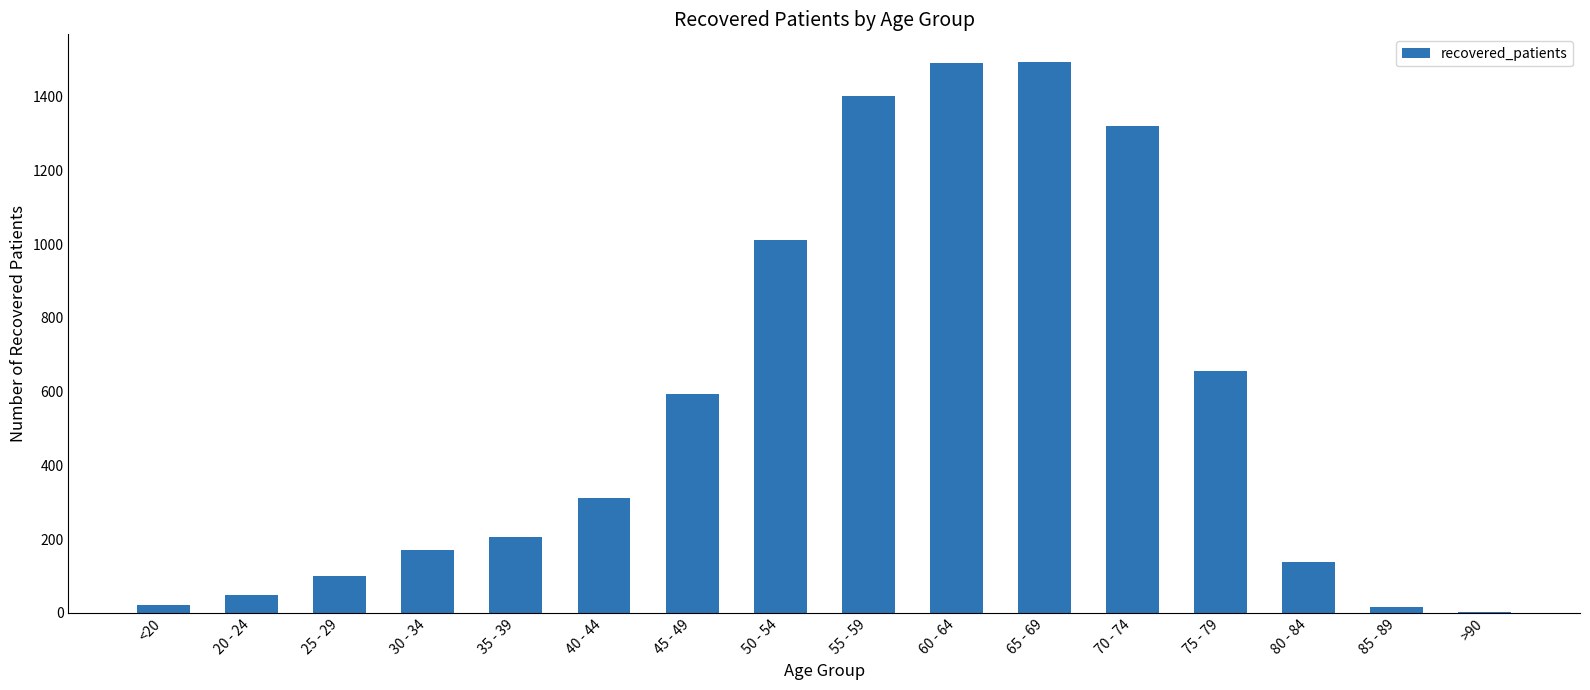

What is the change in value from 75 - 79 to 80 - 84?

-519